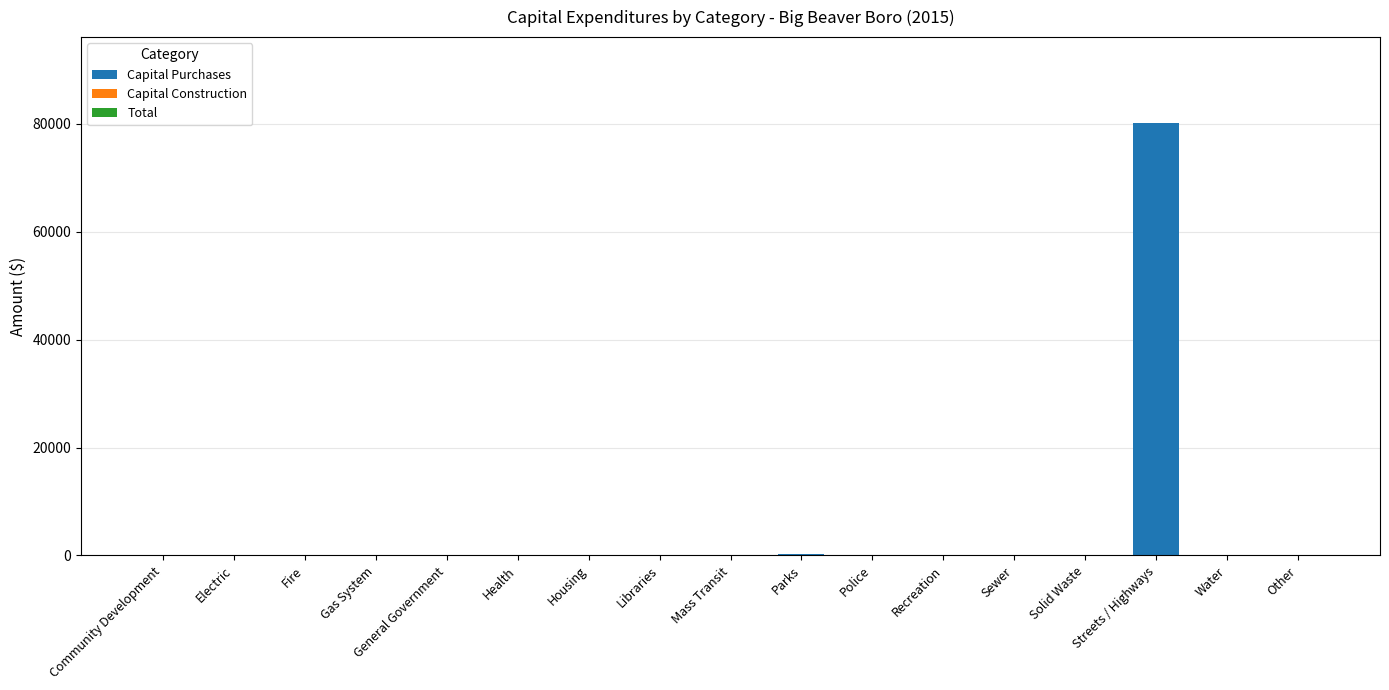

Are the bars horizontal?

No